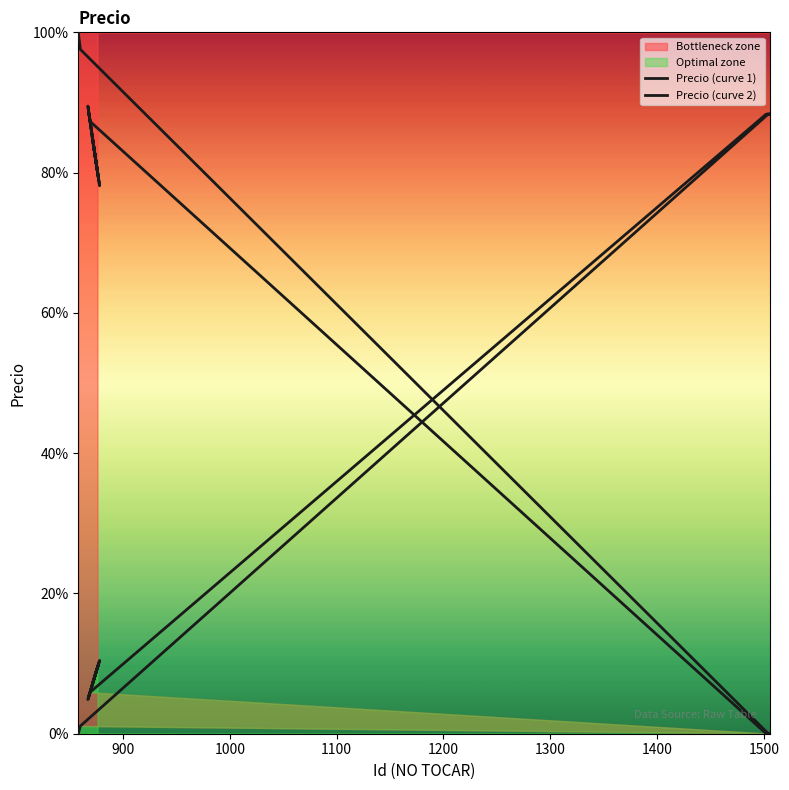

Rank the series by their average value, from highest to lowest.

Precio (curve 1), Precio (curve 2)